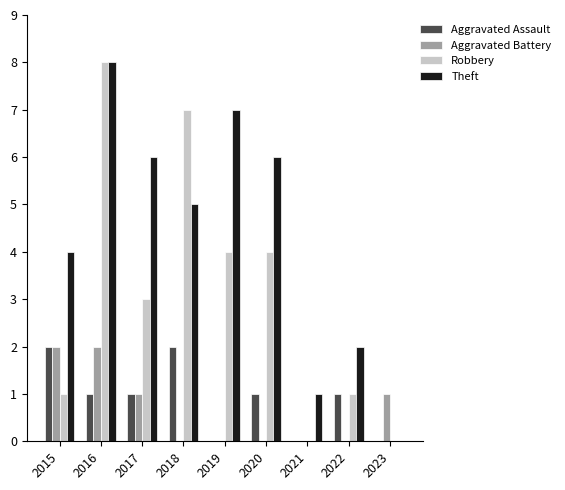

True or false: Aggravated Assault has a value of 2 at 2016.

False